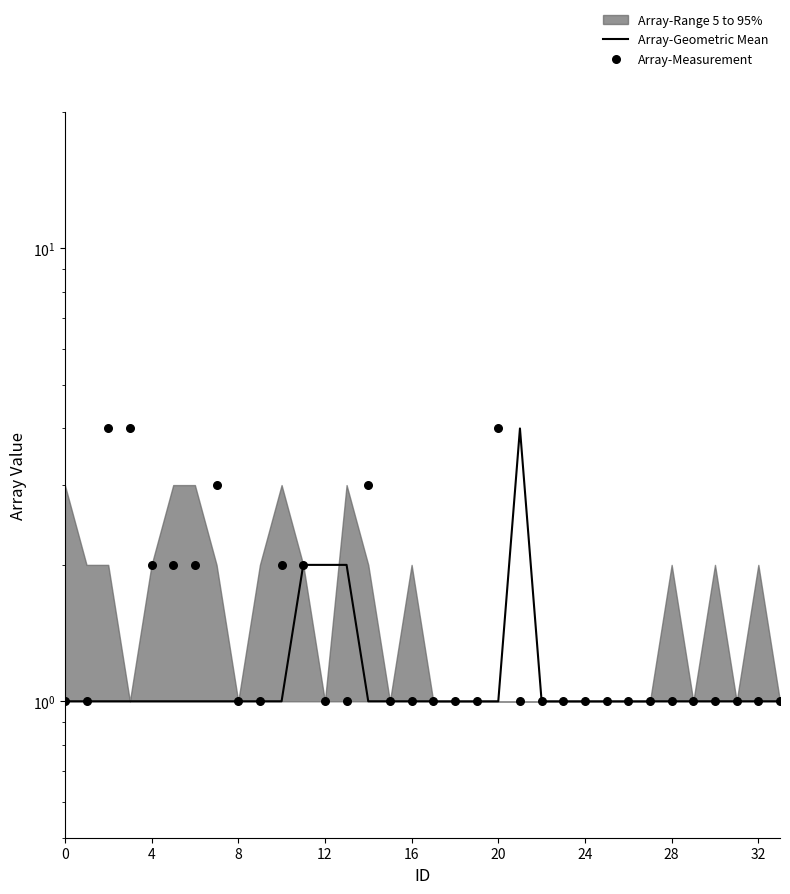

Which series contains the highest Y value?

Array-Geometric Mean